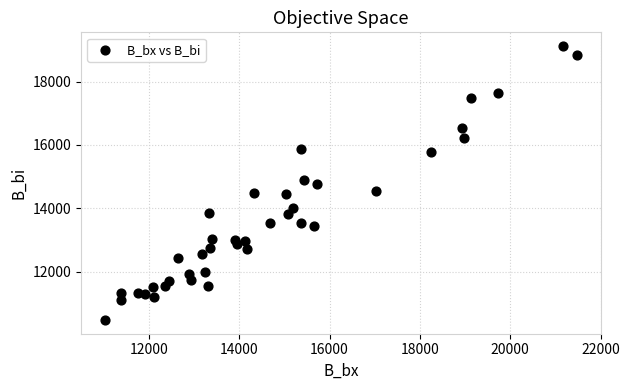

What is the range of Y values (max minus min)?

8648.9